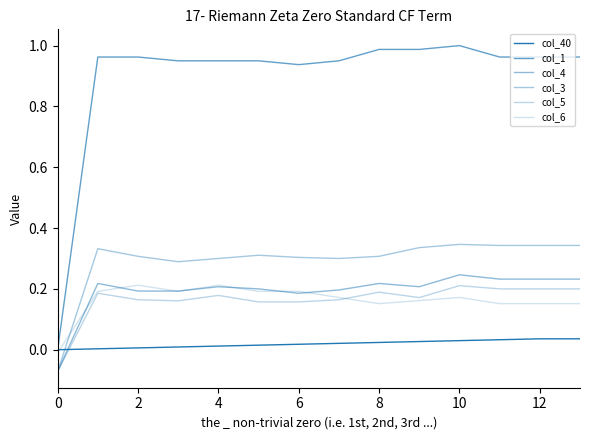

How many lines are shown in the chart?

6